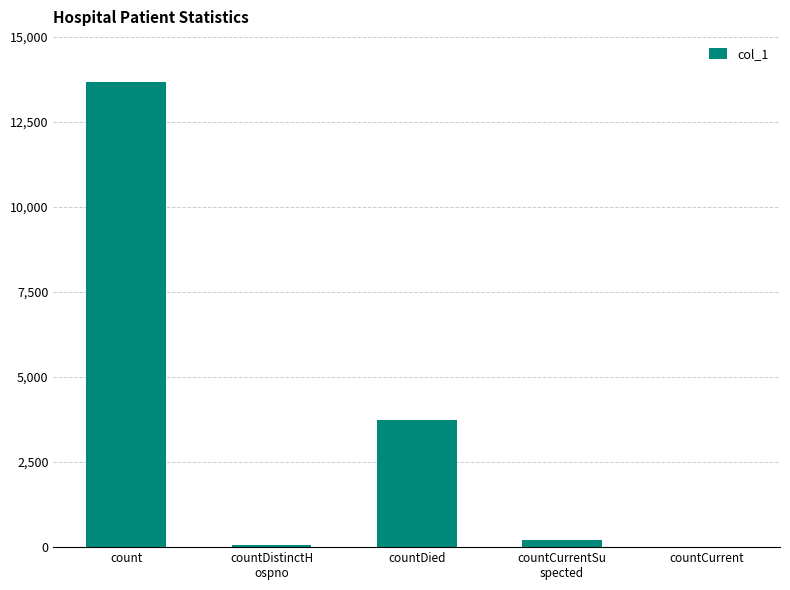

What is the sum of all values?

17715